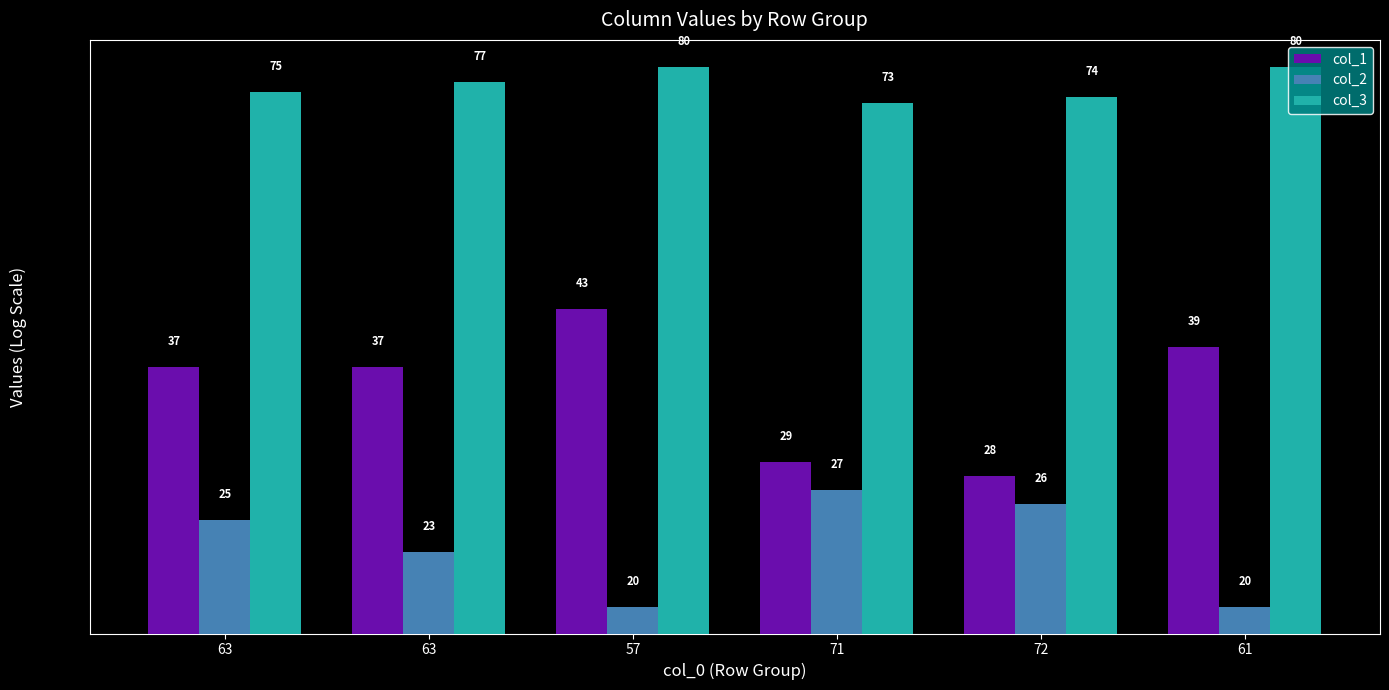

Which series changed the most between 63 and 61?

col_2